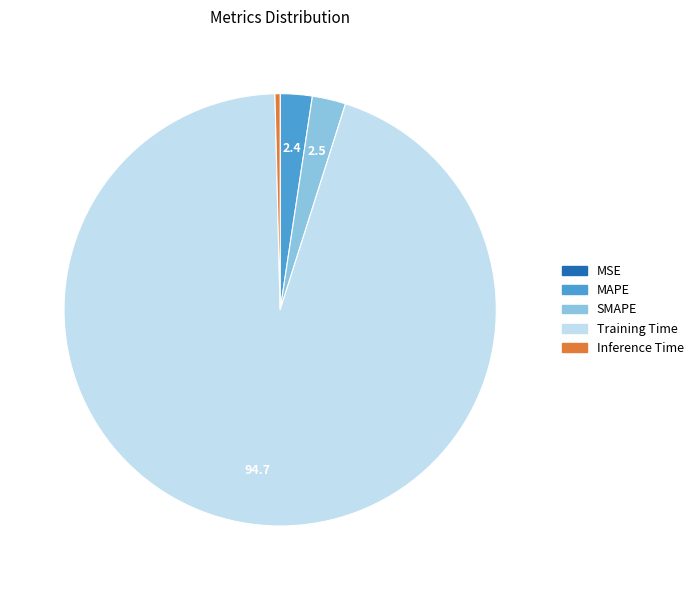

What is the largest slice in the pie chart?

Training Time